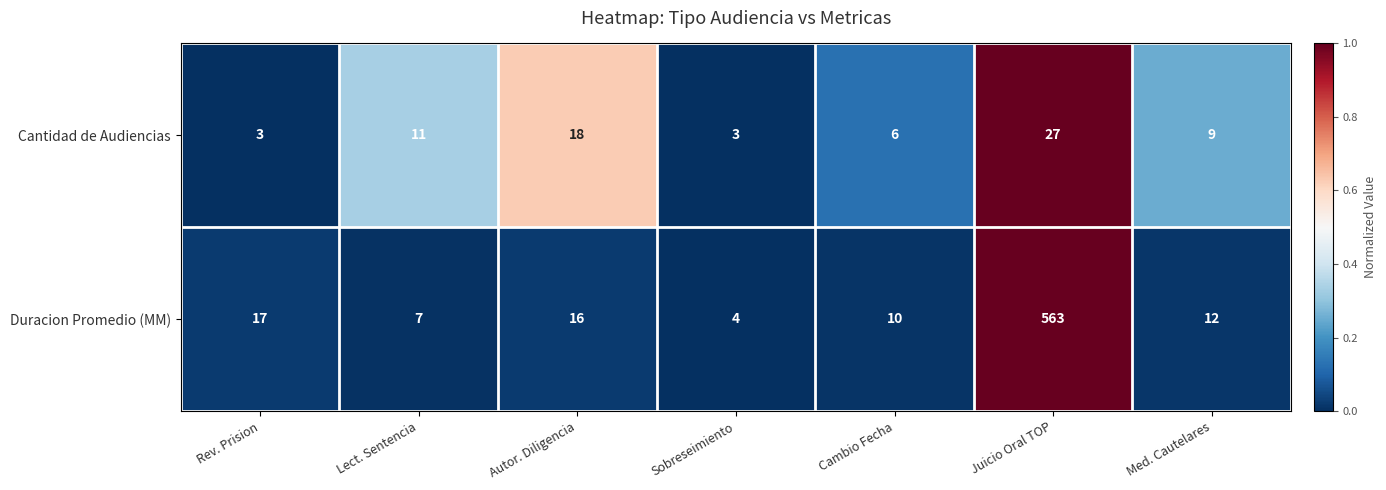

Reading right to left, transcribe all the data shown in this chart.

Cantidad de Audiencias: 9	27	6	3	18	11	3
Duracion Promedio (MM): 12	563	10	4	16	7	17